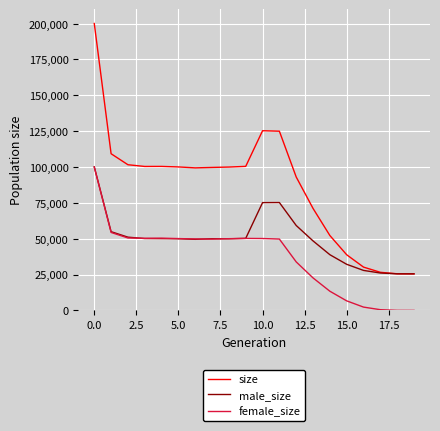

What is the maximum value for female_size?

99963